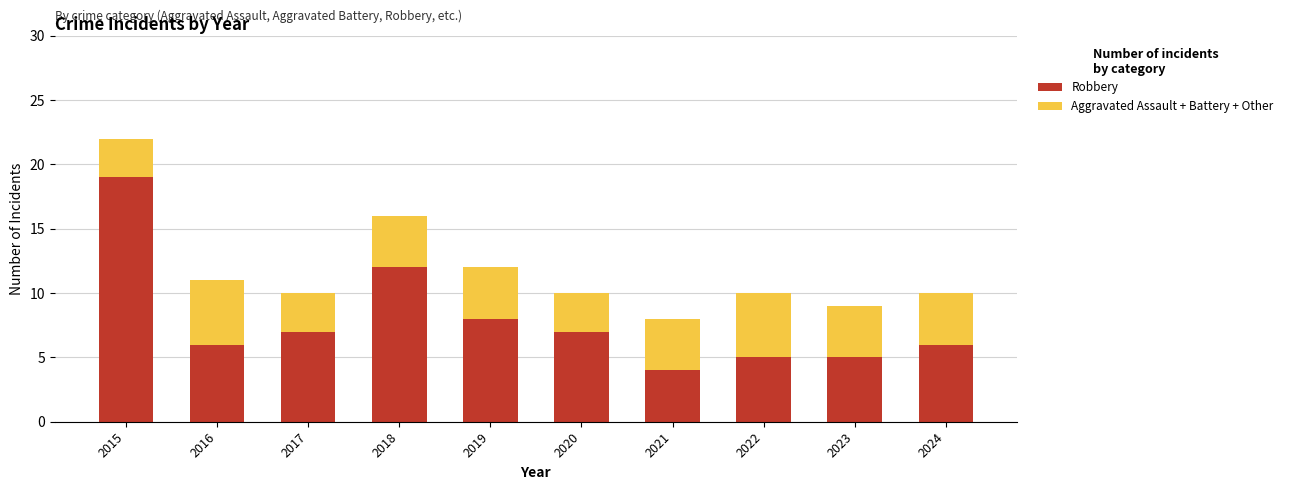

What is the total value across all series at 2018?

16